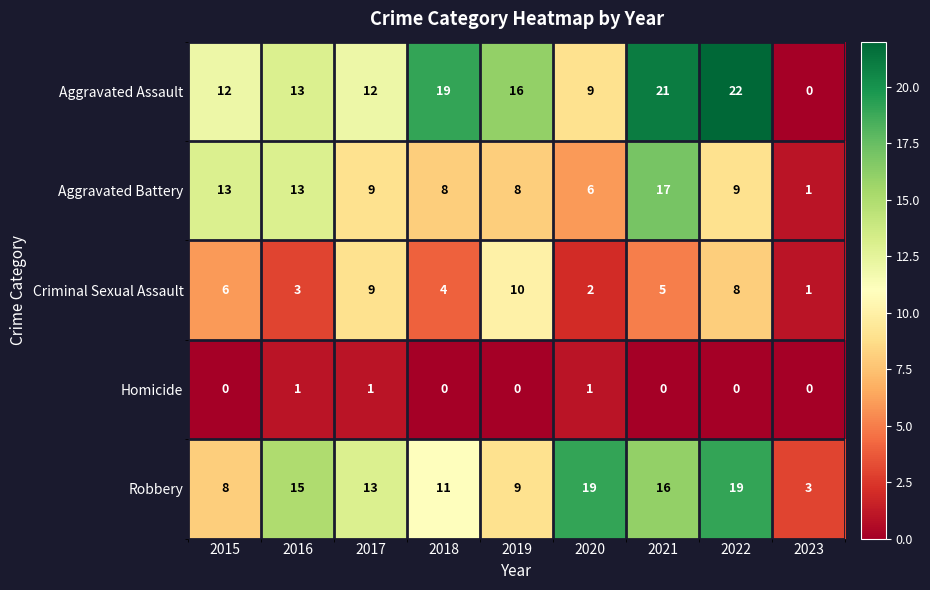

The Aggravated Assault series shows 7 at 2015. True or false?

False